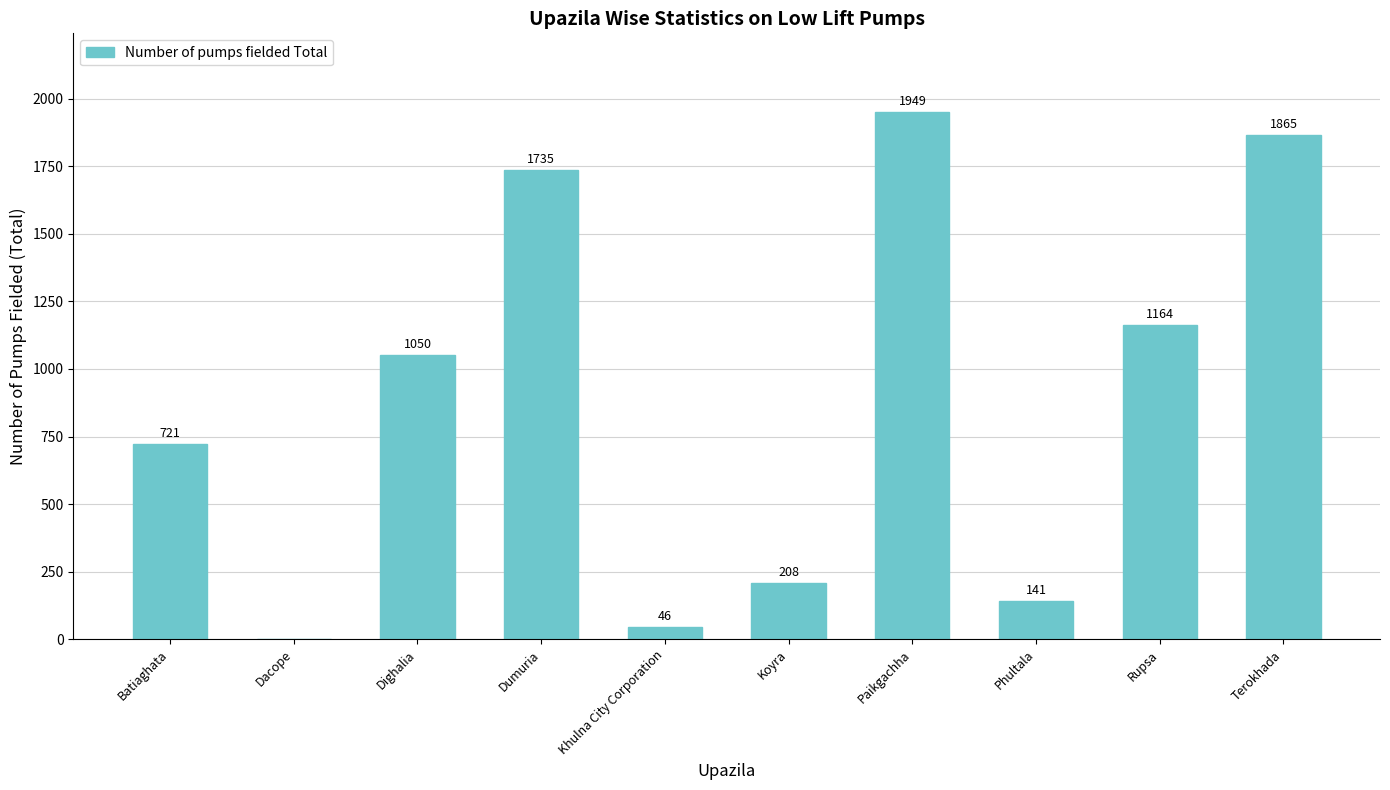

The value at Rupsa is 696. True or false?

False